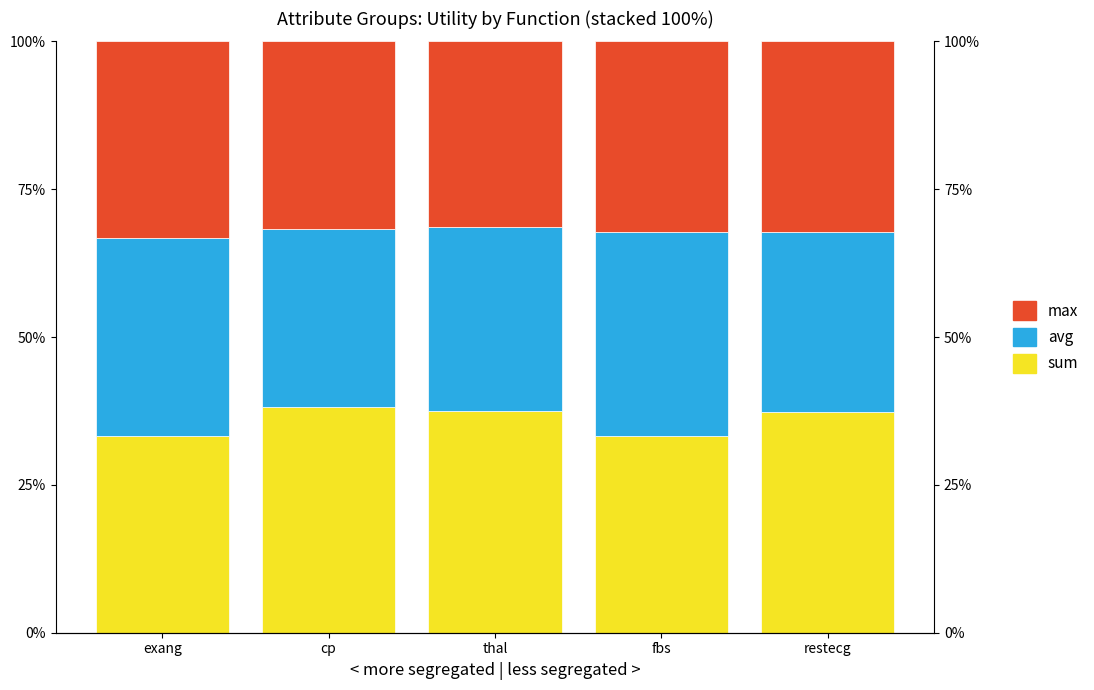

What is the sum of the avg values at thal and cp?

61.1